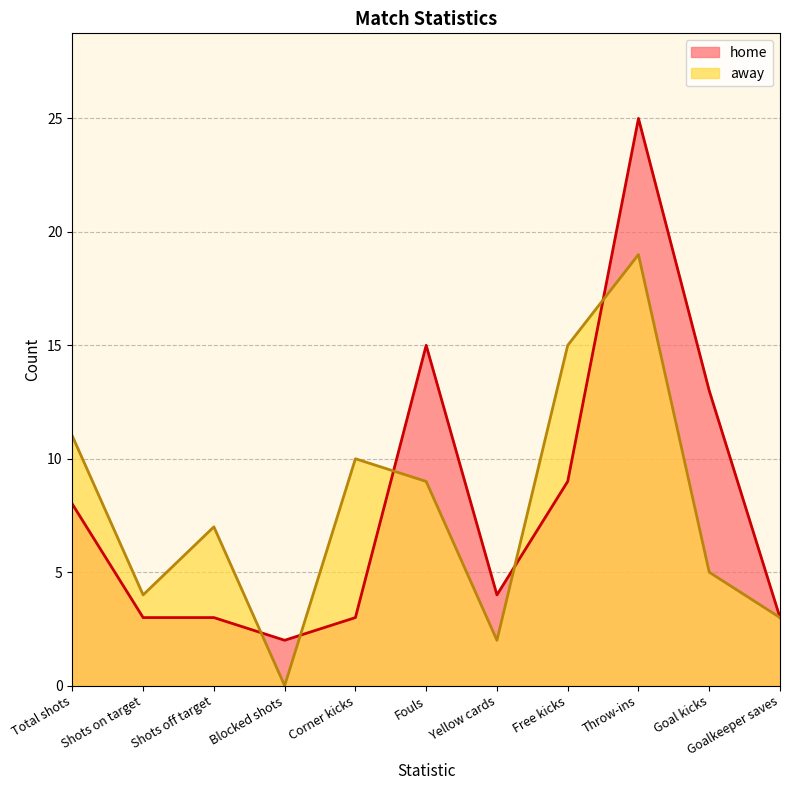

Reading right to left, transcribe all the data shown in this chart.

home: Goalkeeper saves=3	Goal kicks=13	Throw-ins=25	Free kicks=9	Yellow cards=4	Fouls=15	Corner kicks=3	Blocked shots=2	Shots off target=3	Shots on target=3	Total shots=8
away: Goalkeeper saves=3	Goal kicks=5	Throw-ins=19	Free kicks=15	Yellow cards=2	Fouls=9	Corner kicks=10	Blocked shots=0	Shots off target=7	Shots on target=4	Total shots=11